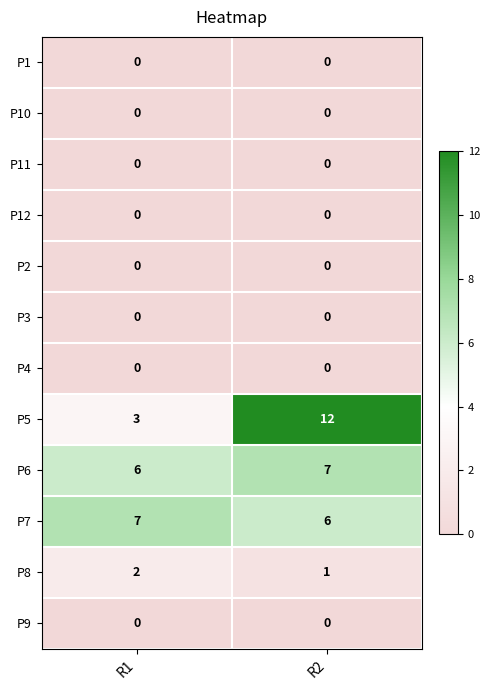

At how many categories does at least one series exceed 2?

2